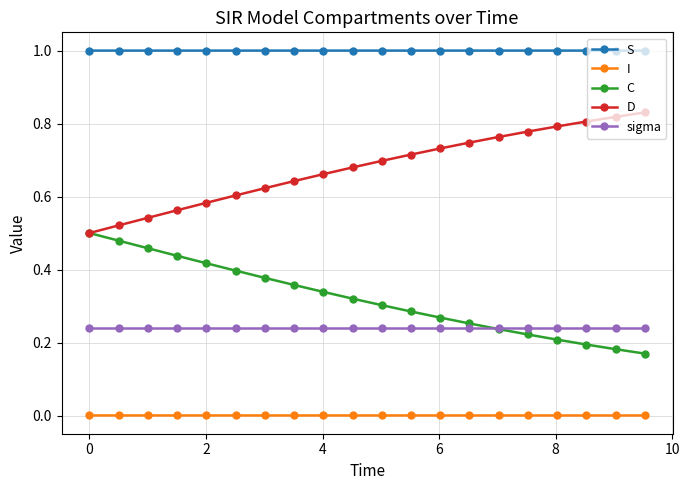

List the series in order of their peak value, lowest first.

I, sigma, C, D, S